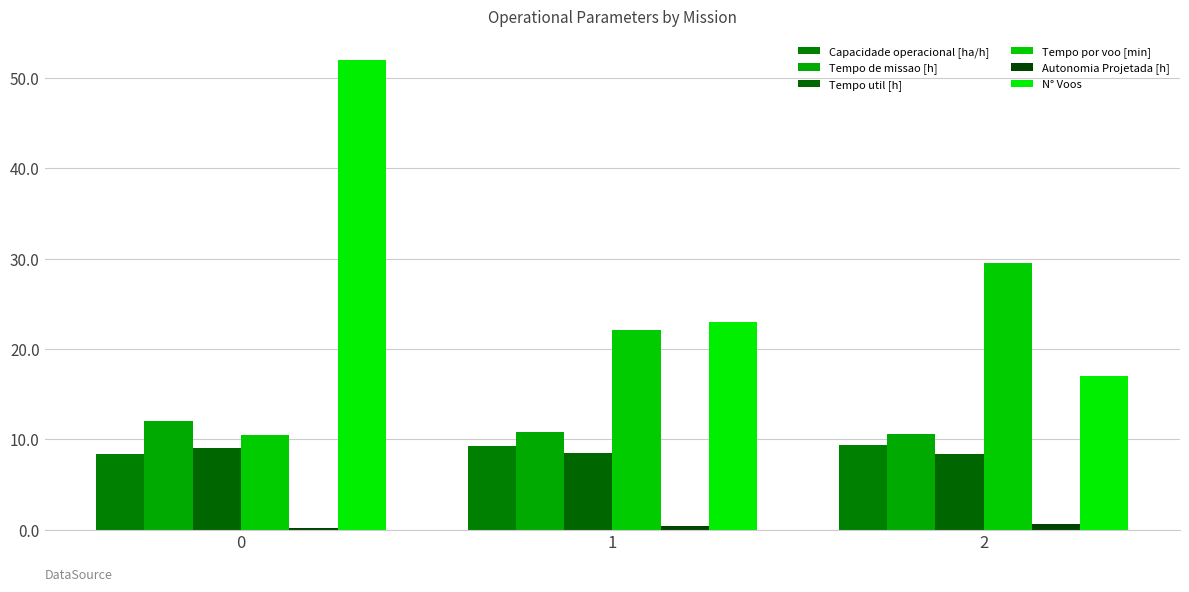

Between 0 and 1, which series saw the biggest shift?

N° Voos